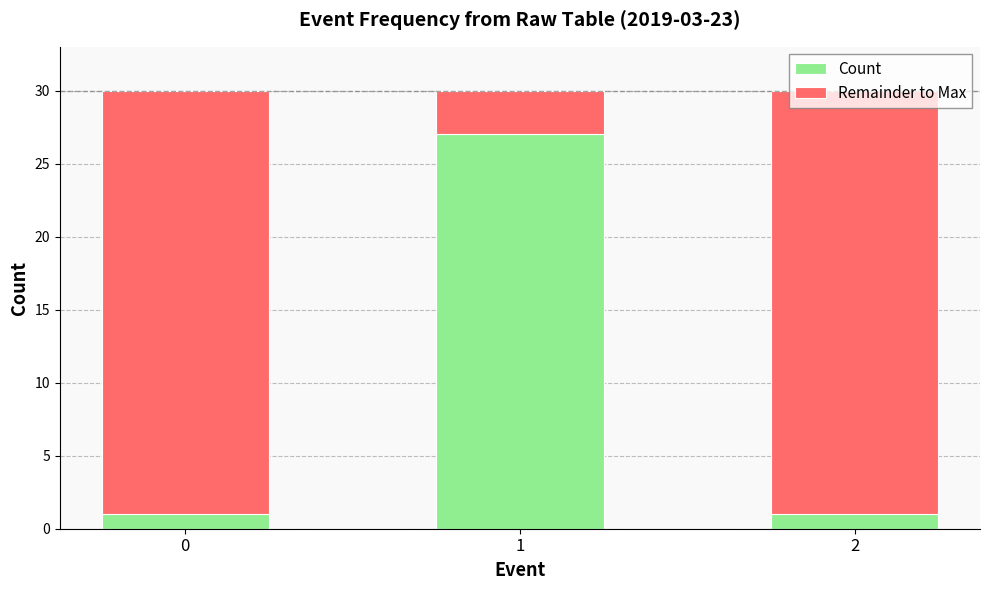

The value of Count at 1 is 27. True or false?

True